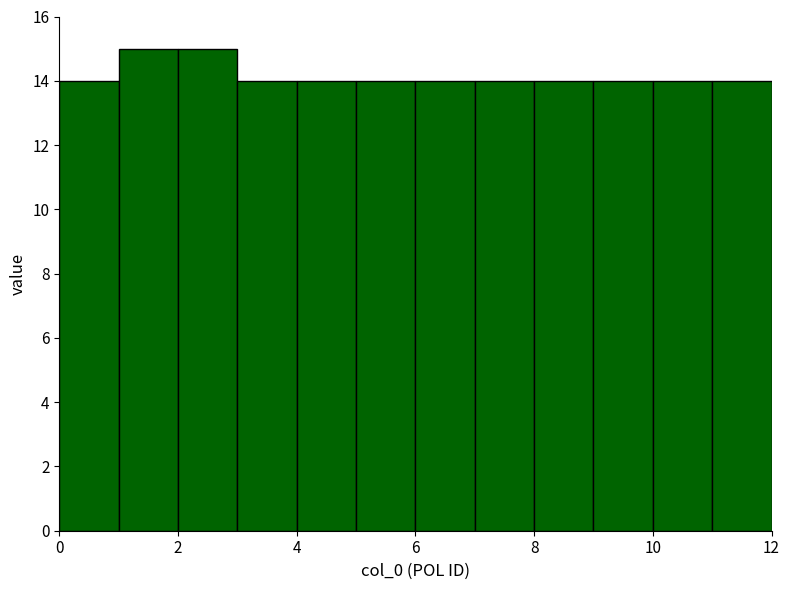

Reading left to right, transcribe this chart: for each bar, give the range it covers on the x-axis and its height. The values are not printed on the chart, so give them approximately, as read against the axis.

0 to 1: 14
1 to 2: 15
2 to 3: 15
3 to 4: 14
4 to 5: 14
5 to 6: 14
6 to 7: 14
7 to 8: 14
8 to 9: 14
9 to 10: 14
10 to 11: 14
11 to 12: 14